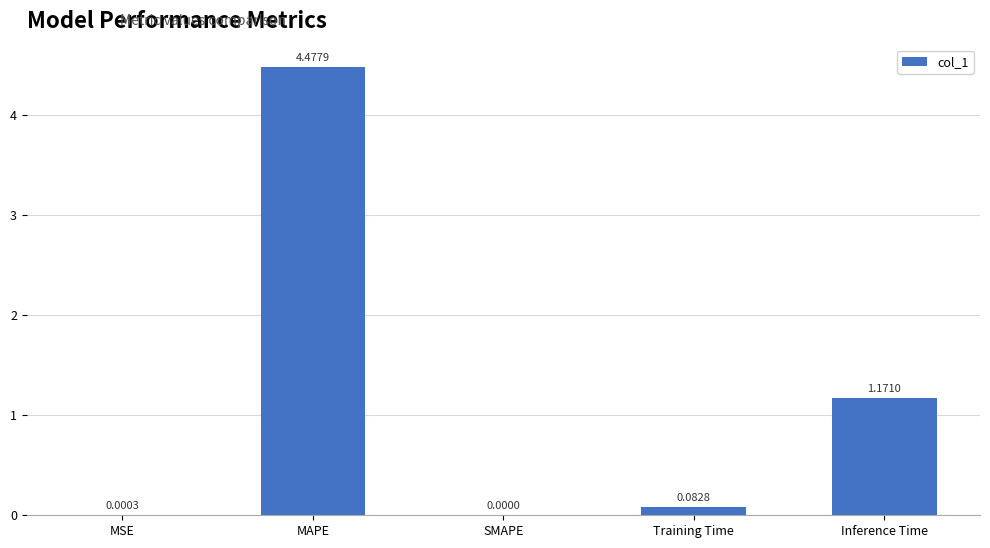

Which label corresponds to the largest value in the chart?

MAPE